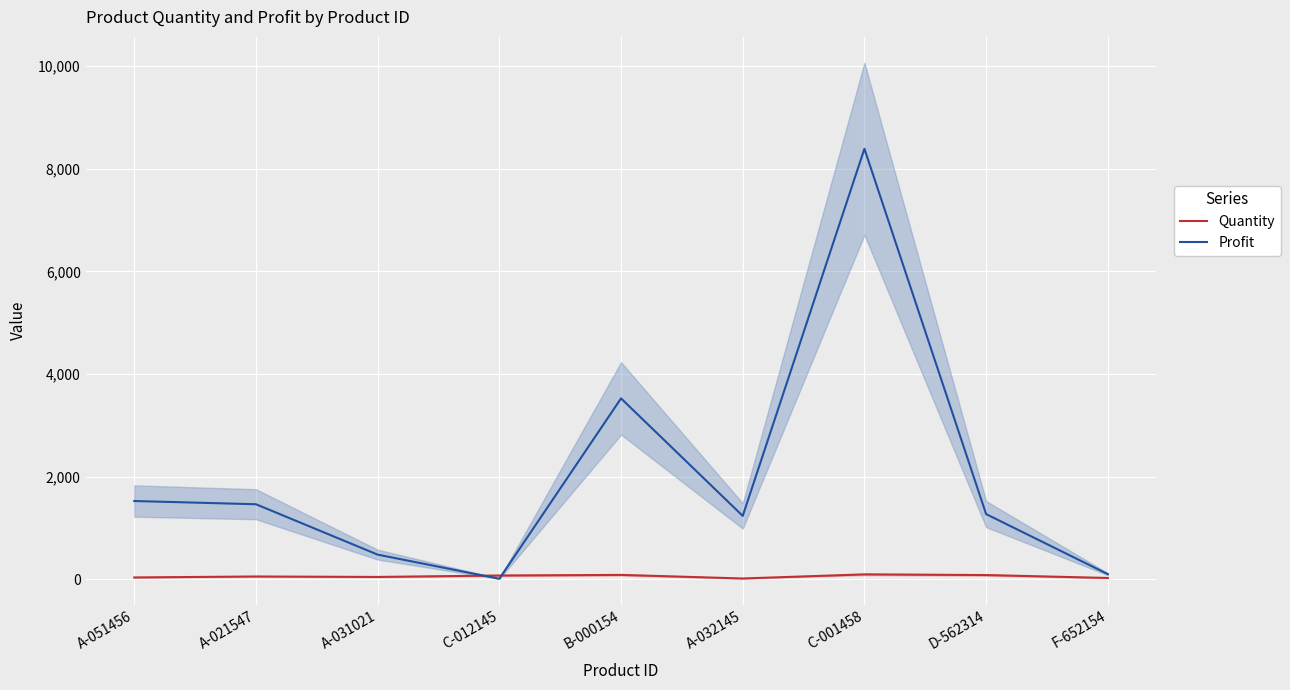

What is the label of the 1st point from the right?

F-652154